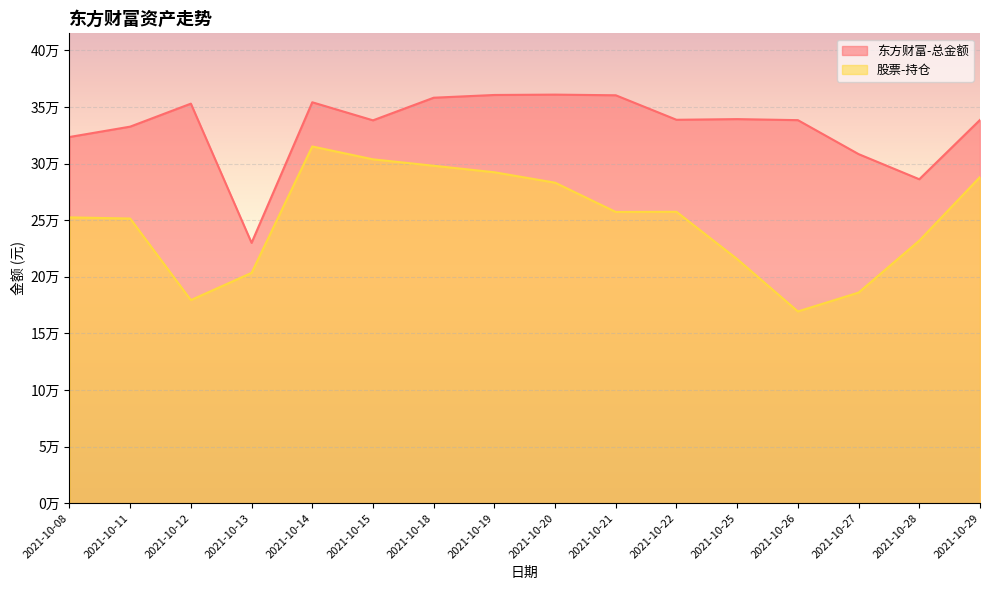

True or false: 股票-持仓 has a value of 418464.6 at 2021-10-20.

False